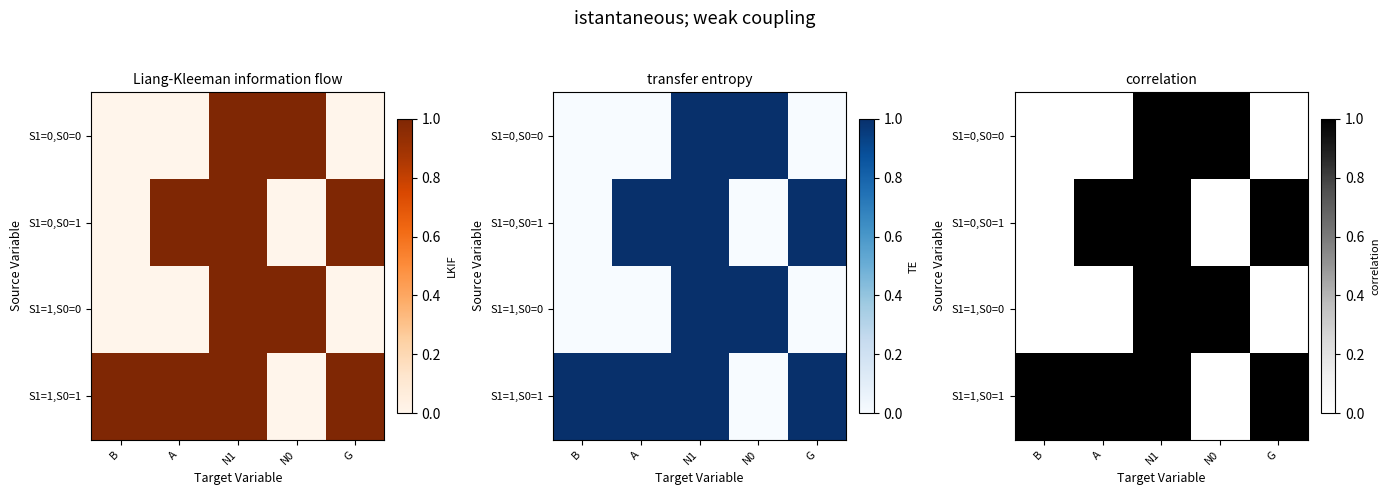

Rank the series by their maximum value, from lowest to highest.

S1=0,S0=0, S1=0,S0=1, S1=1,S0=0, S1=1,S0=1